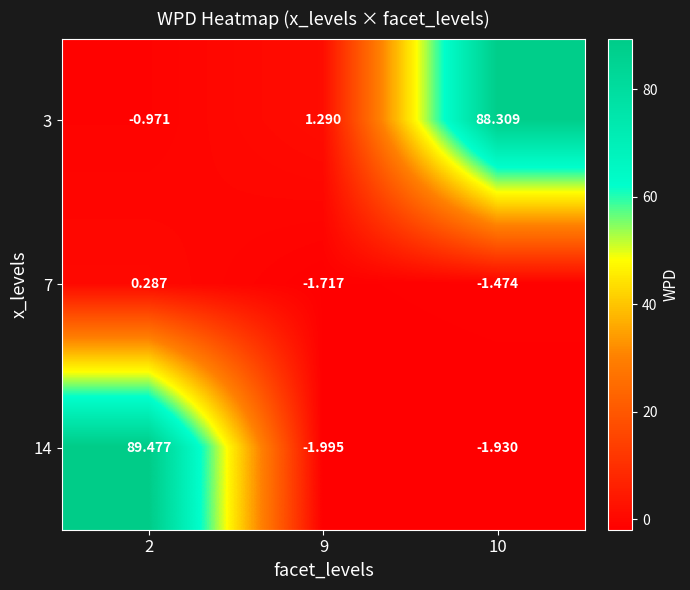

How many categories are shown in the chart?

3